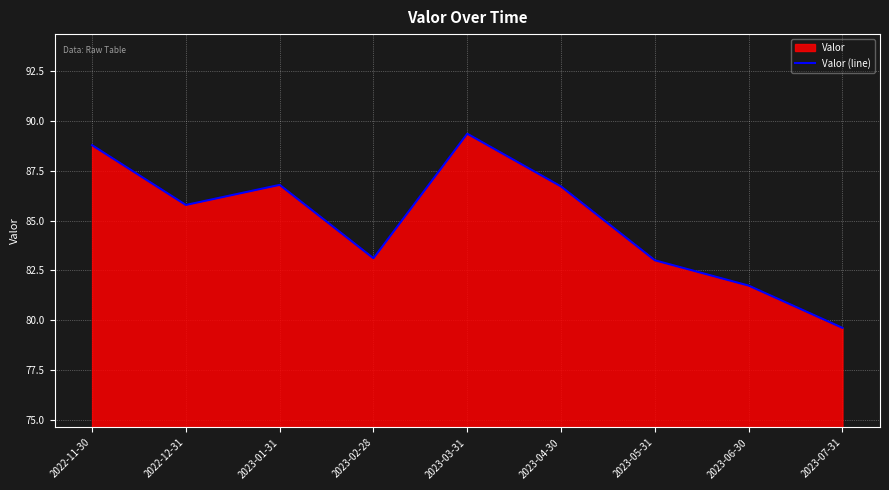

How many categories are shown in the chart?

9